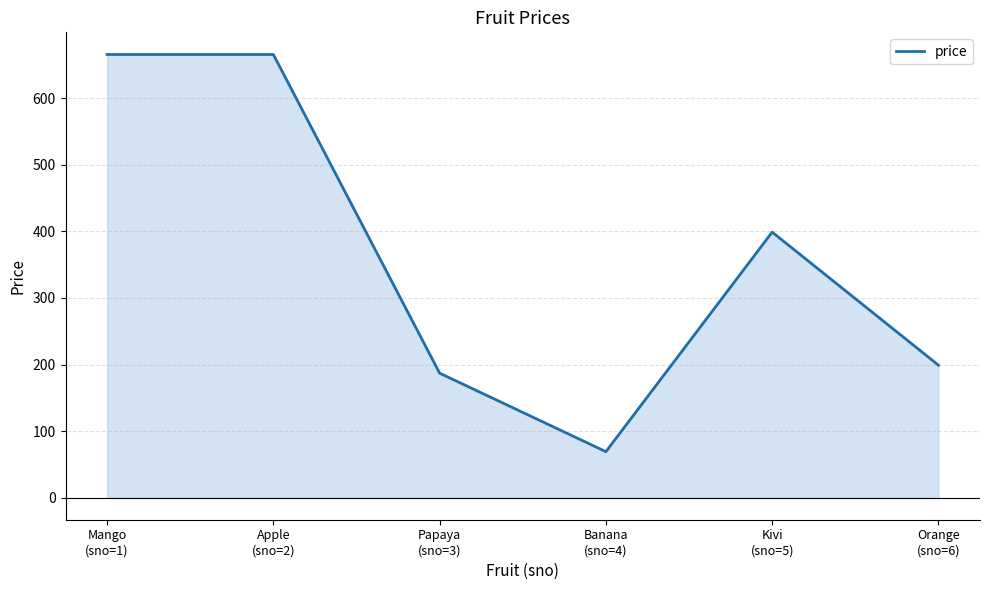

Count the number of data series in this chart.

1